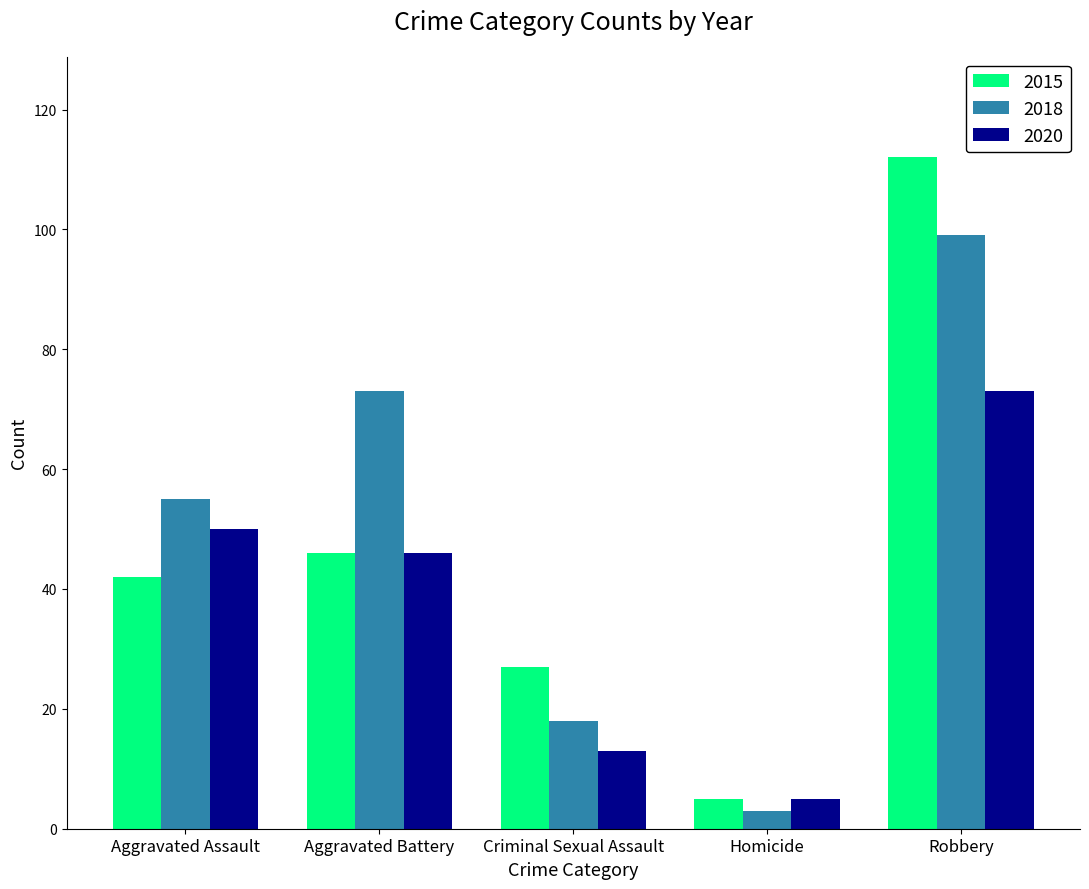

What is the approximate value of 2018 at Aggravated Assault, to the nearest 5?

55